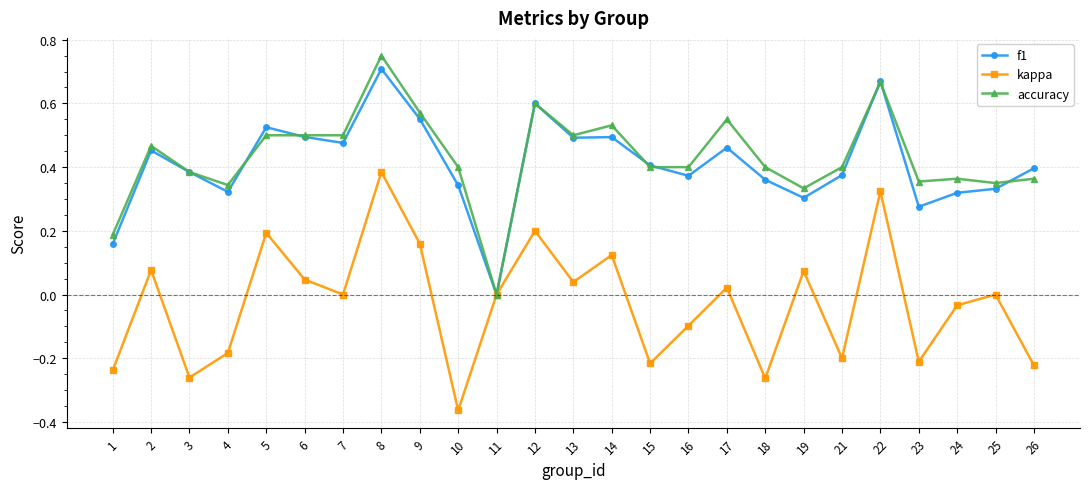

What are all the series names shown in the legend?

f1, kappa, accuracy